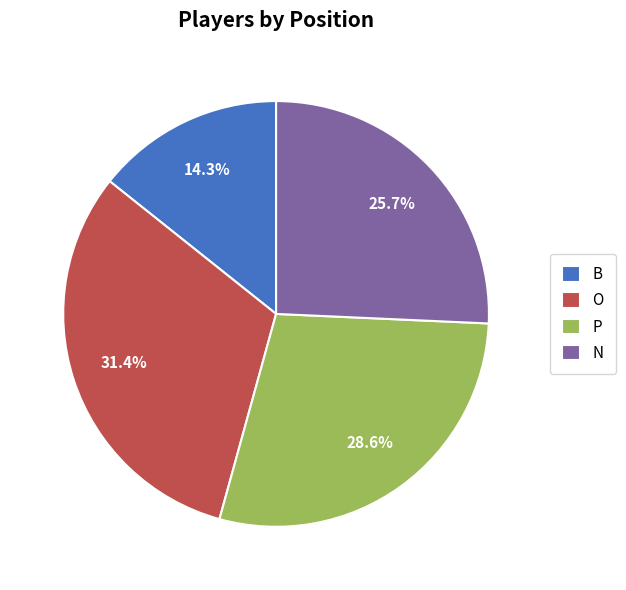

Between N and B, which is larger?

N